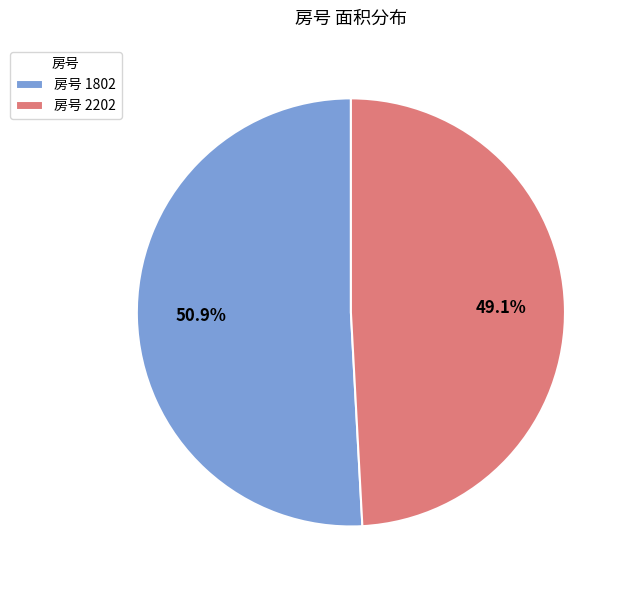

Is there any slice that represents more than half of the pie?

Yes